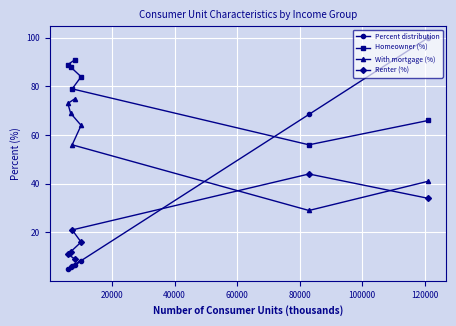

How many data points in Homeowner (%) are above 84?

3